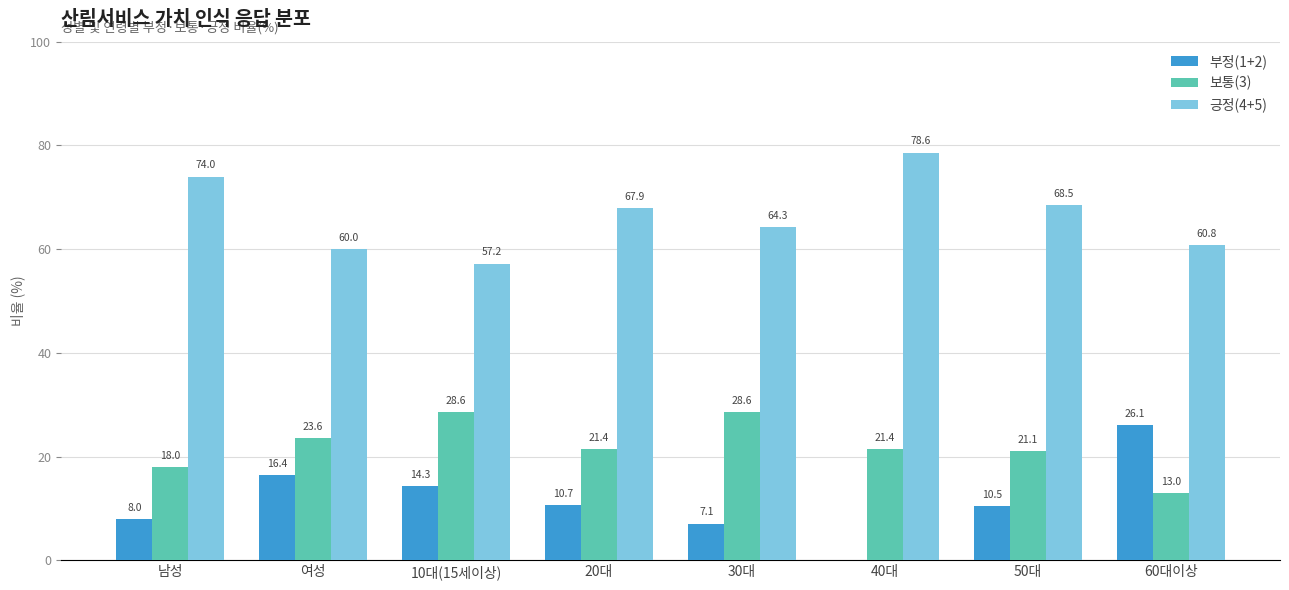

What is the total value across all series at 60대이상?

99.9